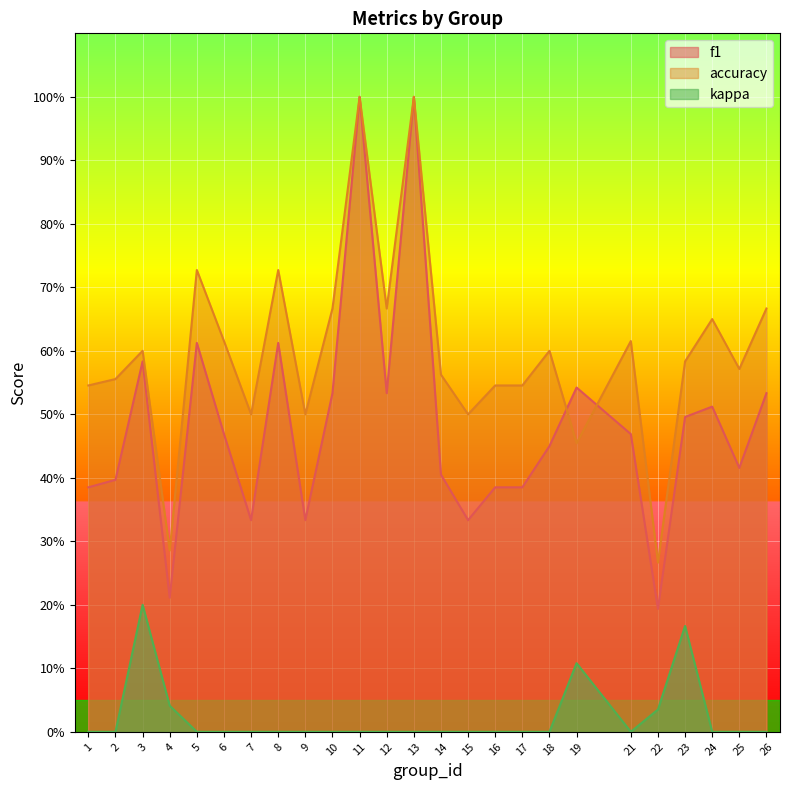

What is the sum of all accuracy values?

15.0